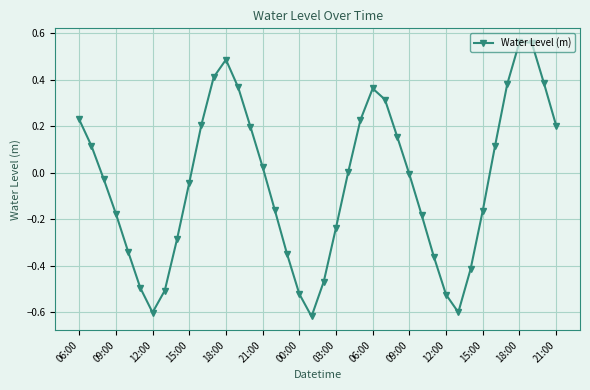

How many interior local peaks (higher than both neighbors) does the data have?

3